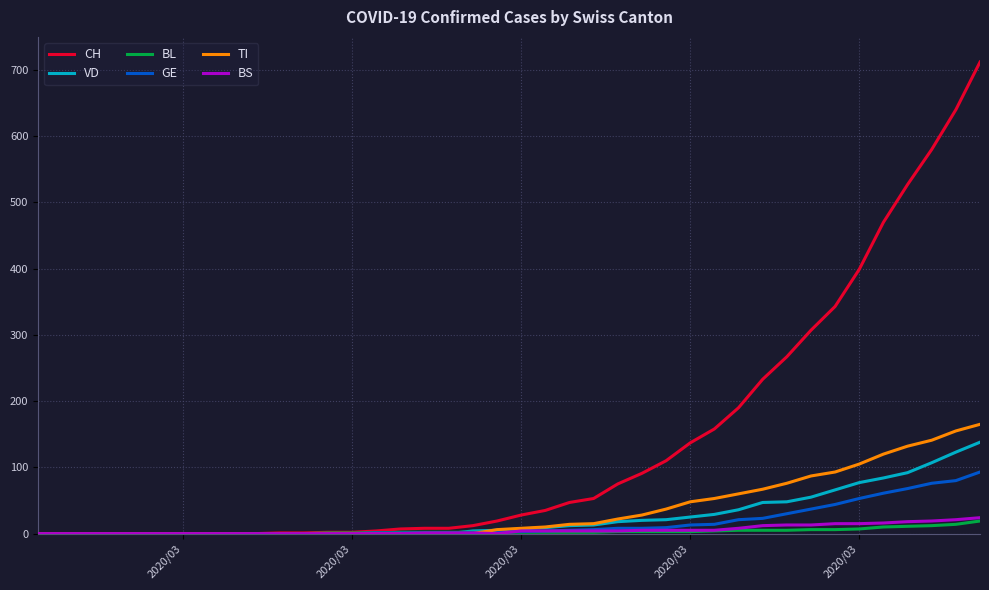

Which series has the largest range (max minus min)?

CH